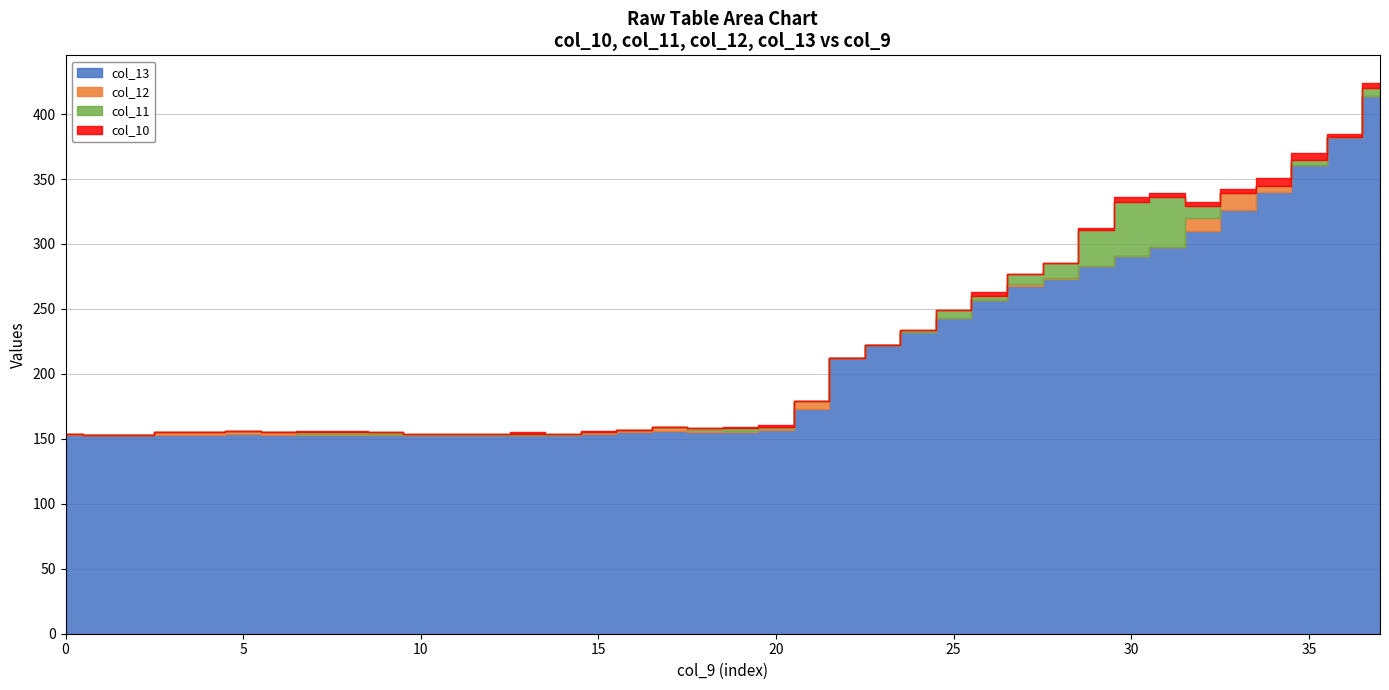

Is it true that col_10 equals 118.7 at 23?

False